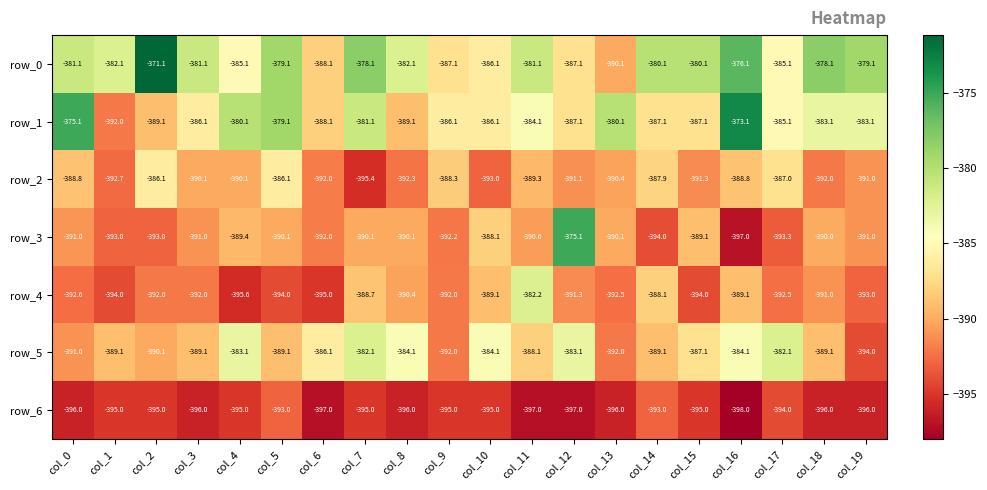

Where does the row_5 series first go above -388?

col_4